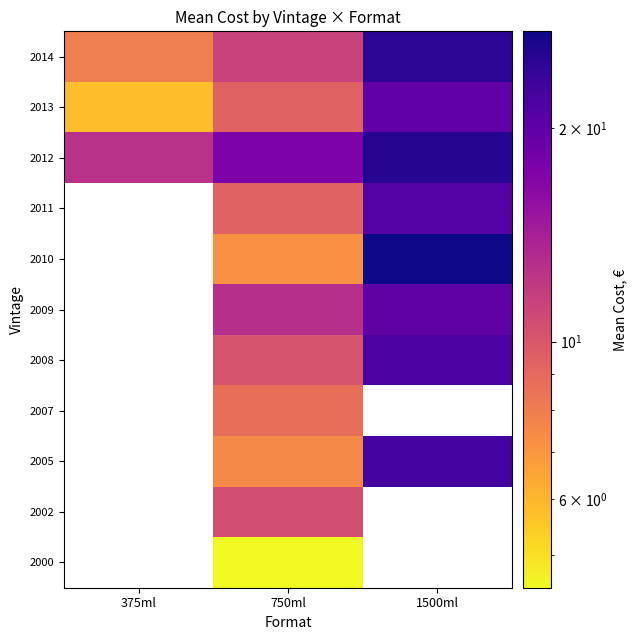

The 2012 series shows 6.4 at 375ml. True or false?

False